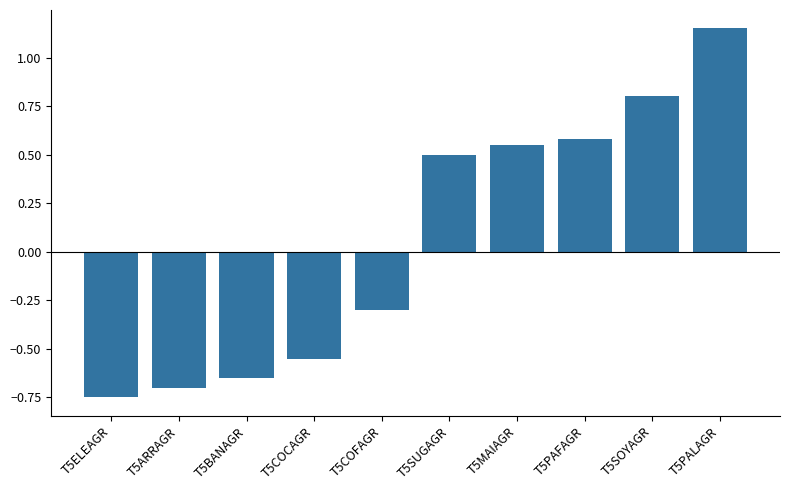

What is the difference between the maximum and minimum values?

1.9